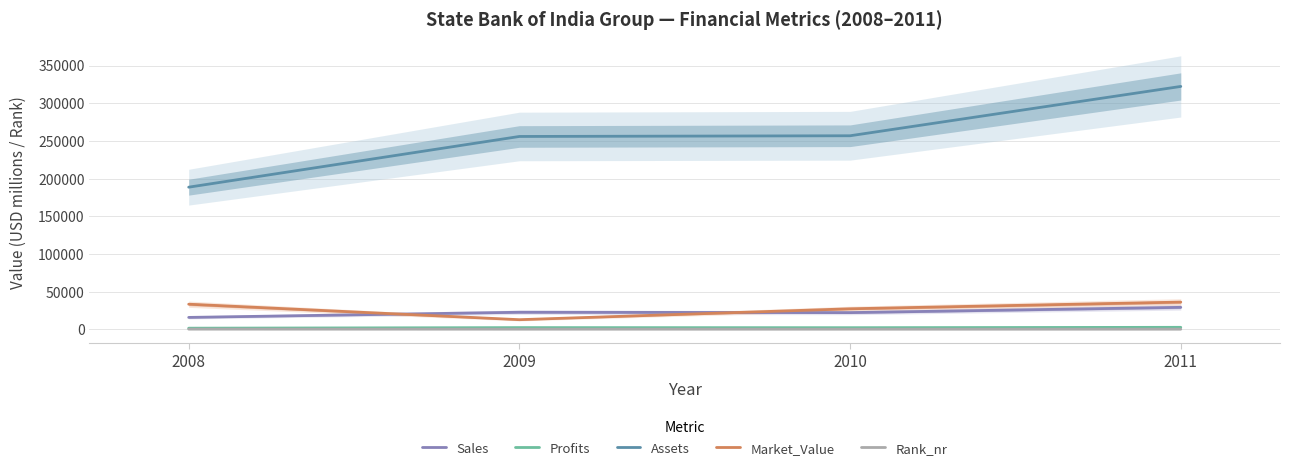

Is the value of Market_Value at 2008 greater than the value of Assets at 2010?

No